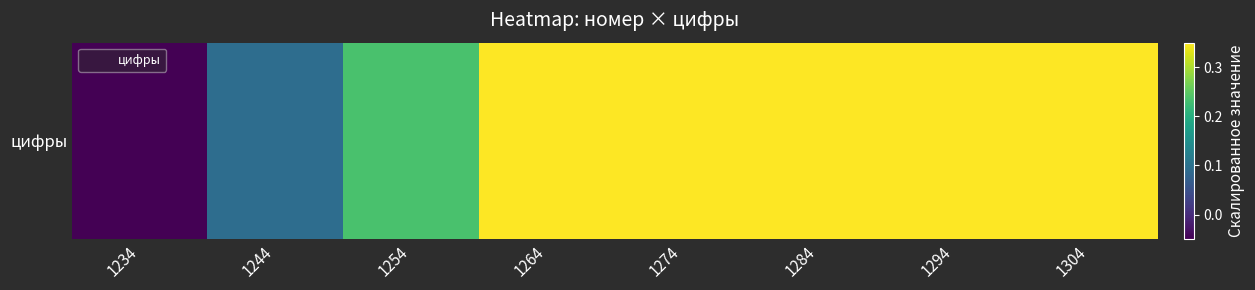

Which category has the lowest value across all series?

1234